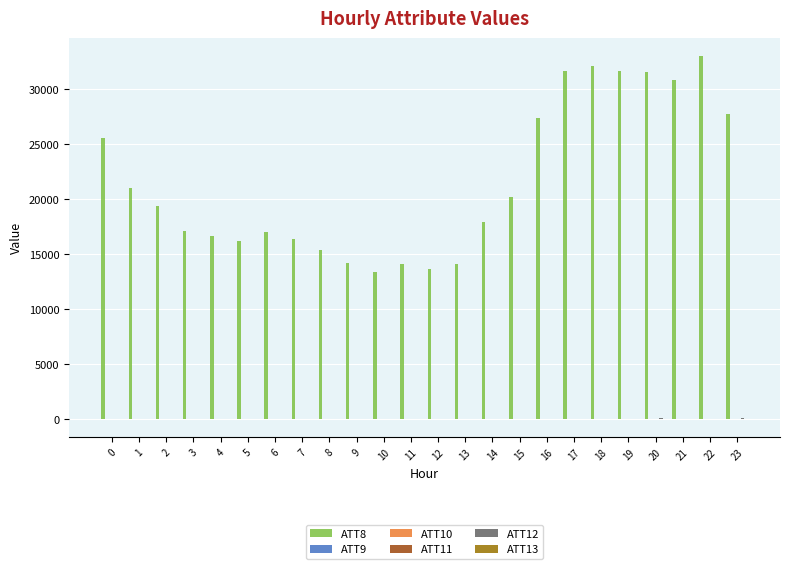

What is the greatest value displayed?

33000.0